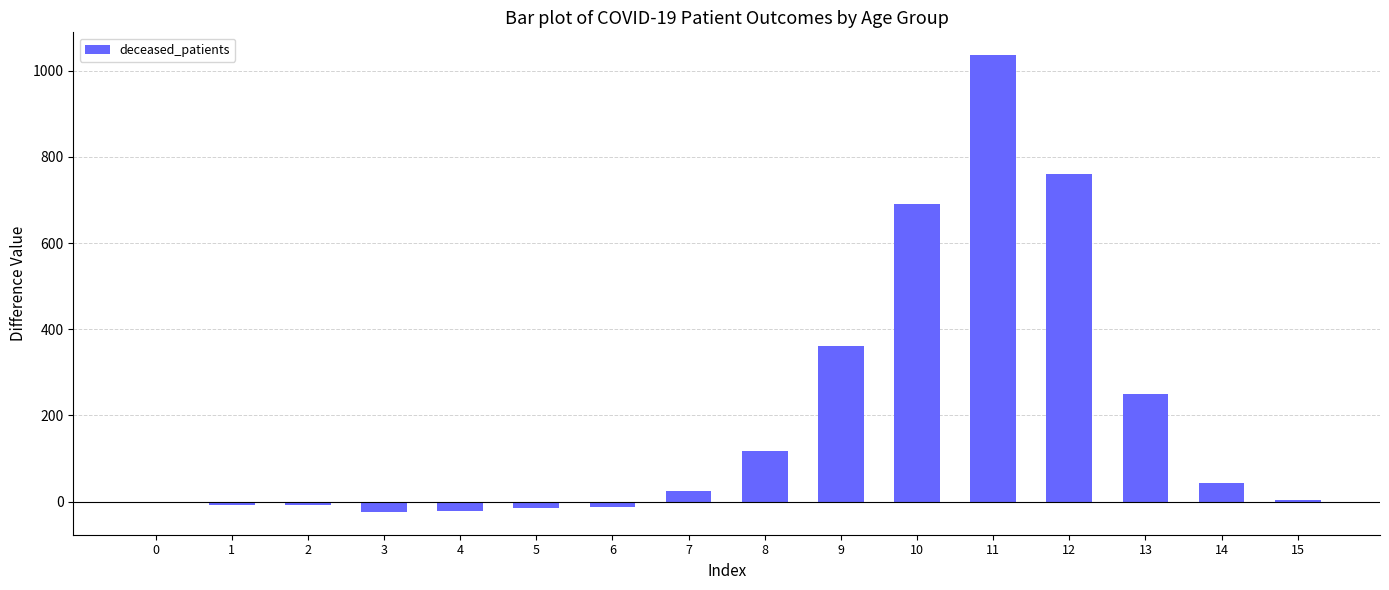

What is the maximum value shown in the chart?

1036